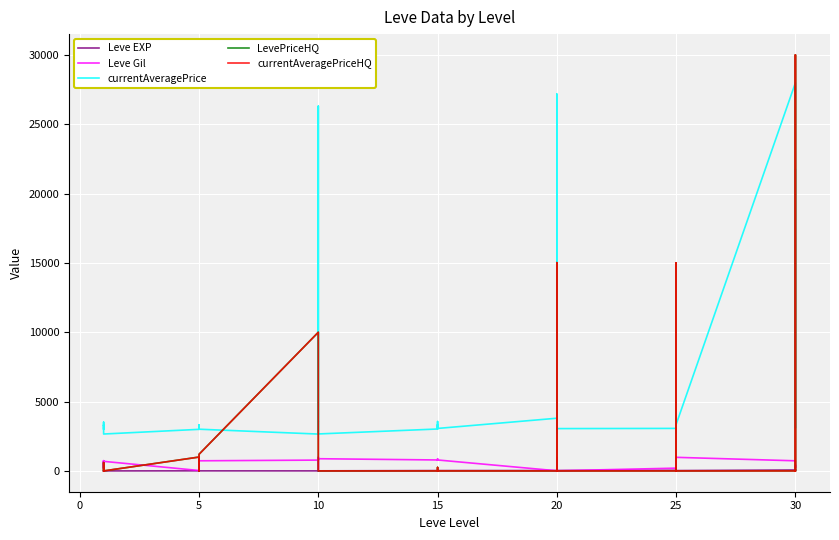

True or false: Leve EXP and Leve Gil cross at least once.

True